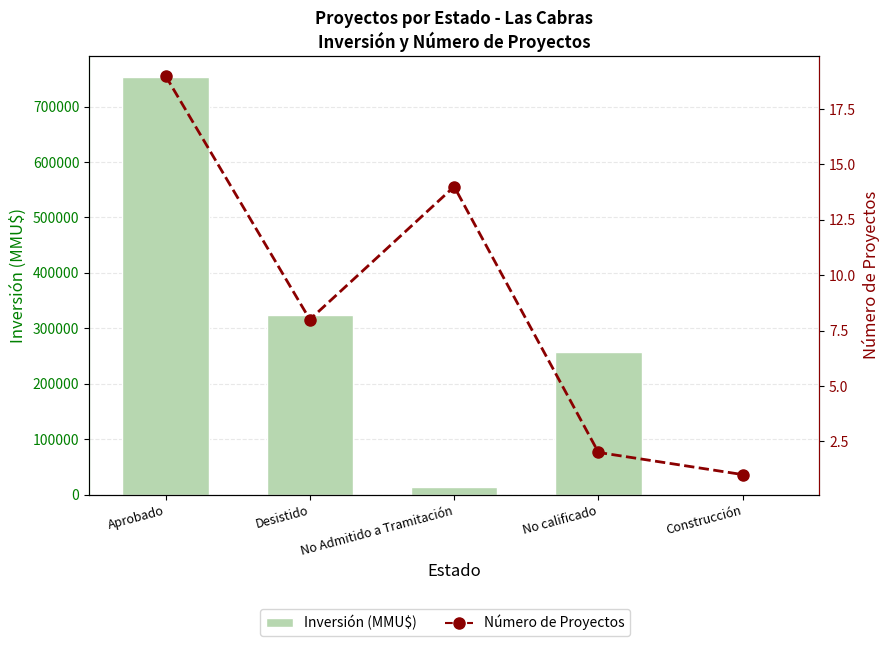

Which label corresponds to the smallest value in the chart?

Construcción